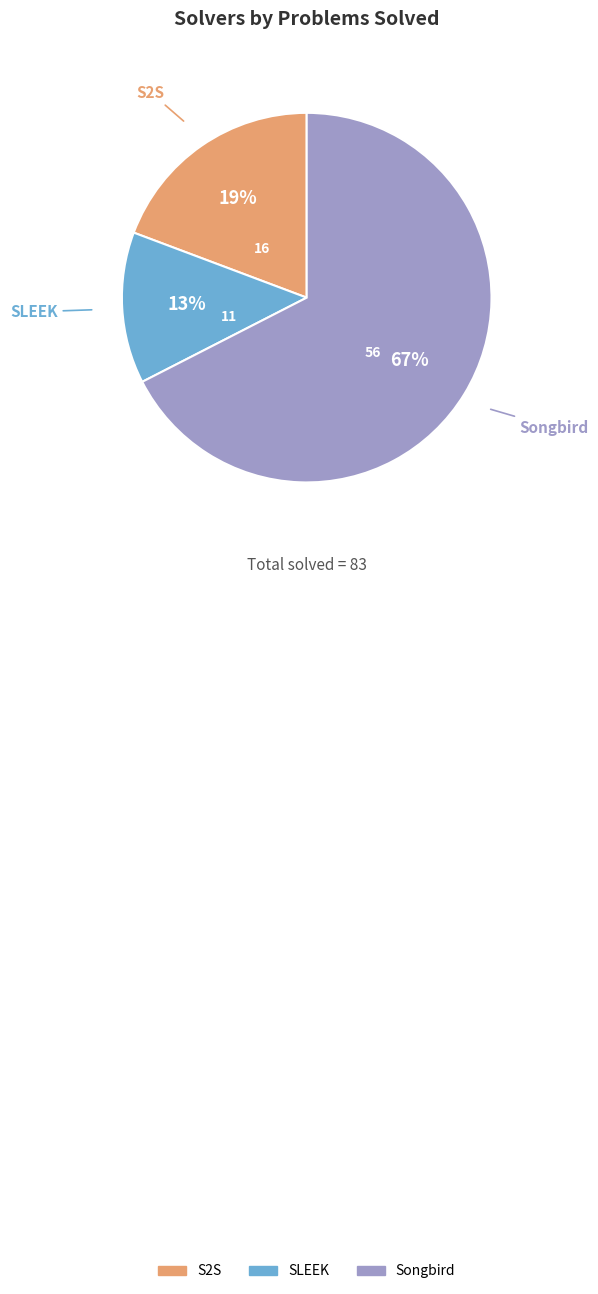

To the nearest percent, what percentage of the pie is S2S?

19%